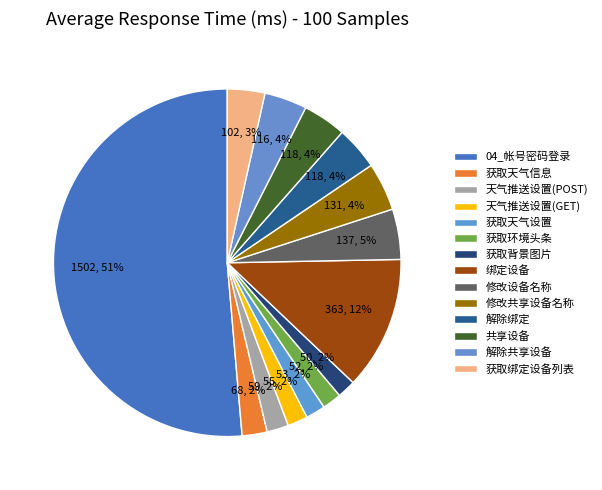

Rank the categories by value from highest to lowest.

04_帐号密码登录, 绑定设备, 修改设备名称, 修改共享设备名称, 解除绑定, 共享设备, 解除共享设备, 获取绑定设备列表, 获取天气信息, 天气推送设置(POST), 天气推送设置(GET), 获取天气设置, 获取环境头条, 获取背景图片